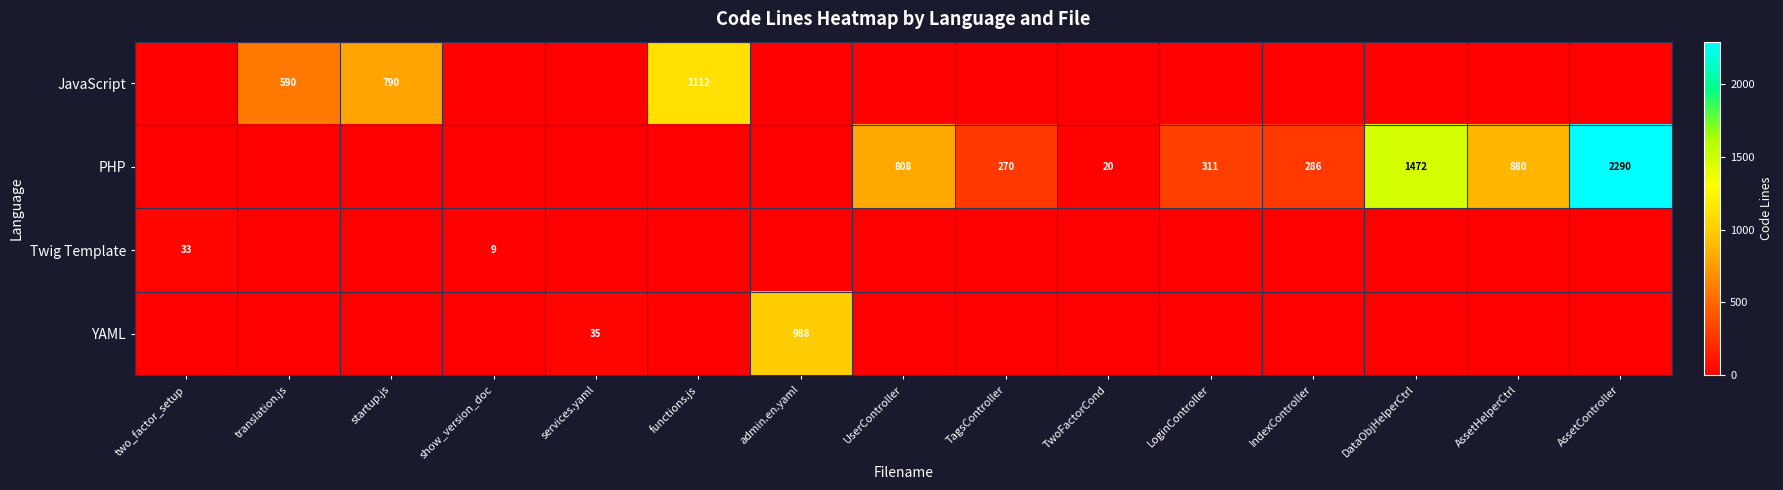

True or false: JavaScript has a value of 169 at startup.js.

False